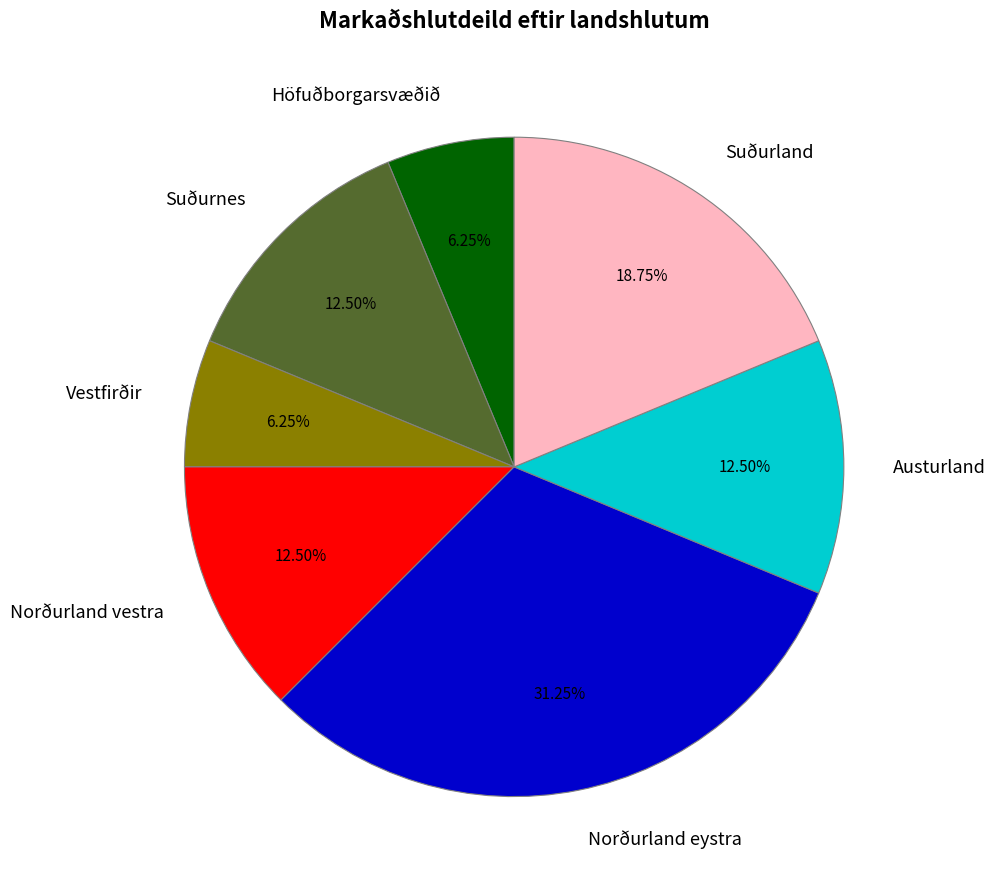

How many slices are in this pie chart?

7